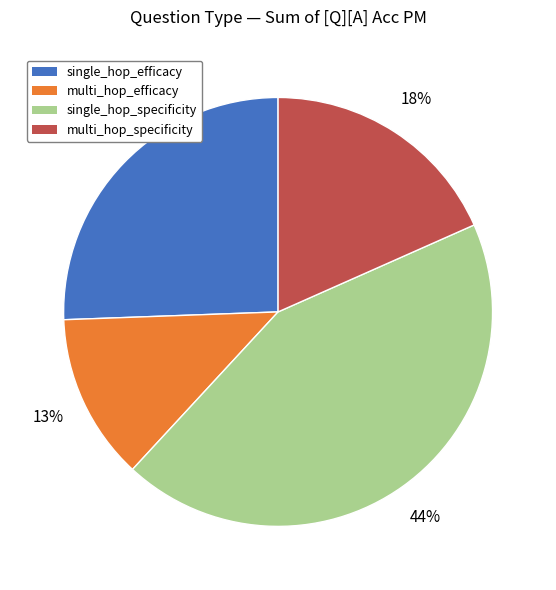

To the nearest percent, what is the difference between the largest and smallest slice percentages?

31%